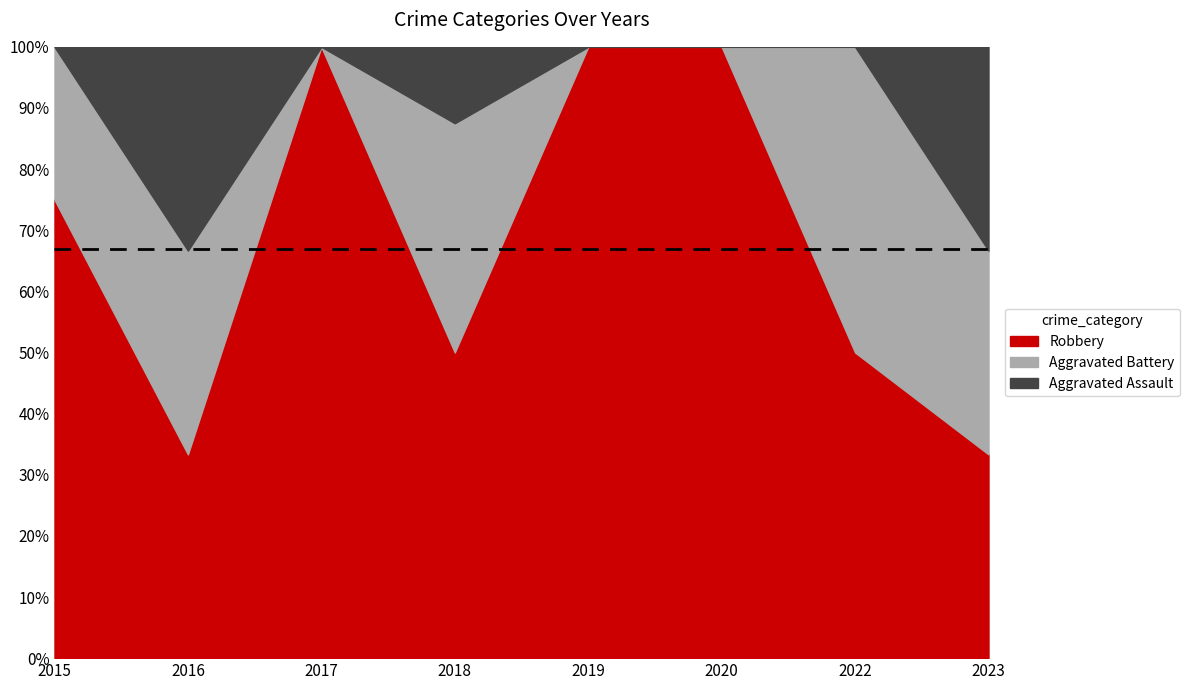

What is the minimum value for Robbery?

33.3